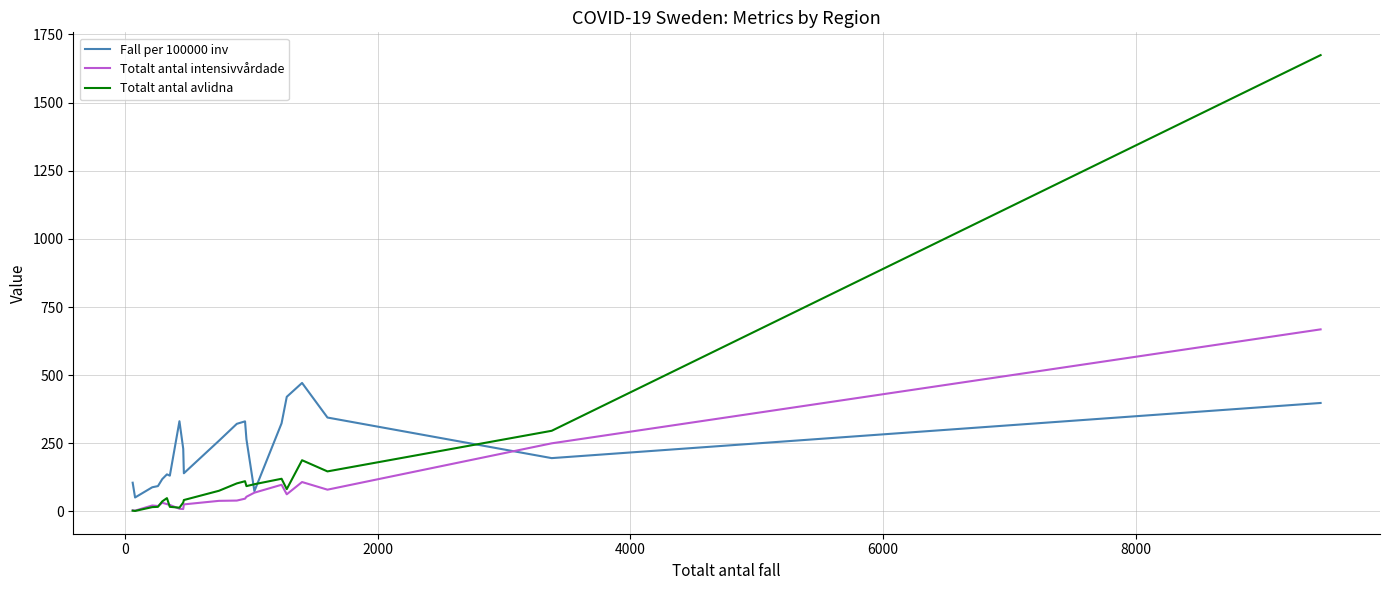

Which series has the largest total across all categories?

Fall per 100000 inv